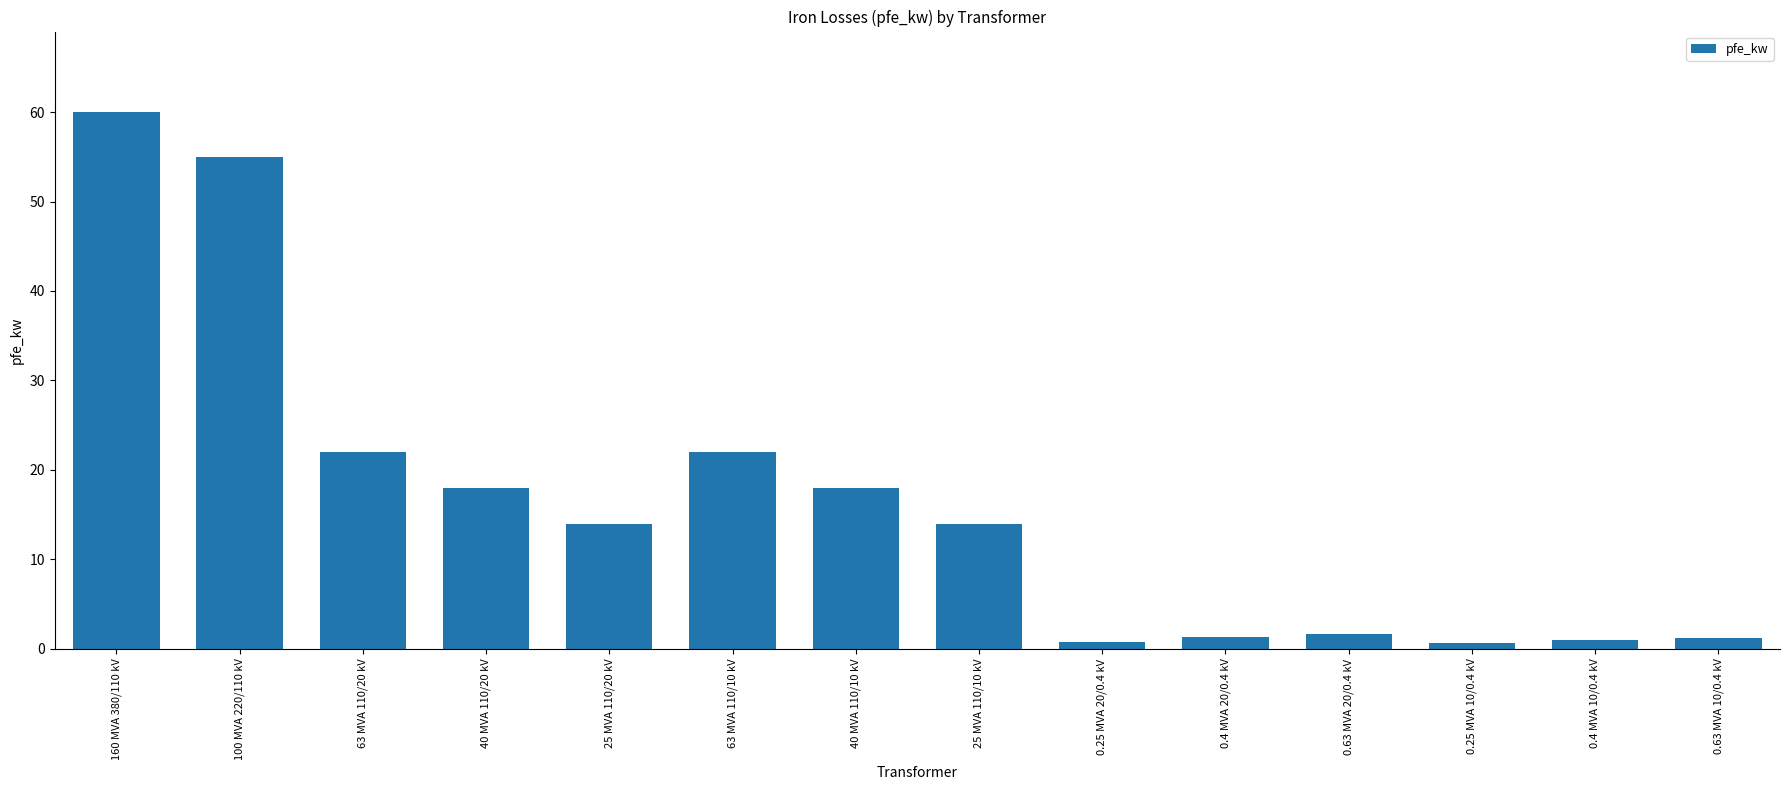

At which category does the chart reach its peak across all series?

160 MVA 380/110 kV